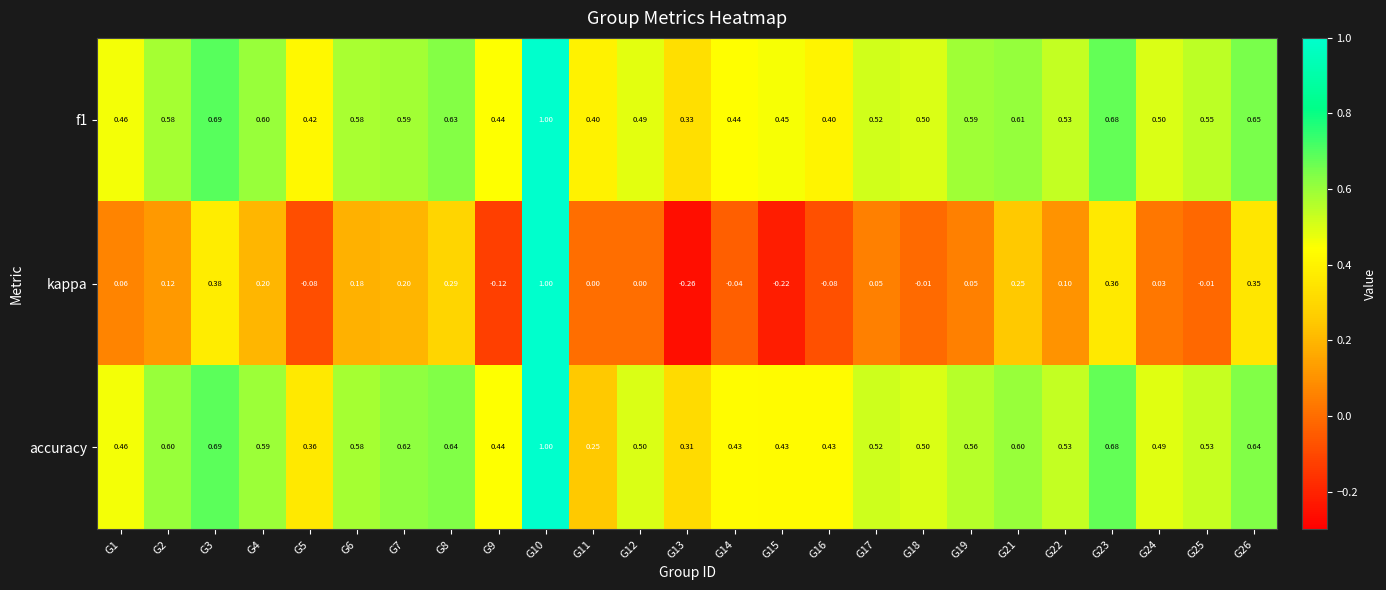

Which series has the largest range (max minus min)?

kappa